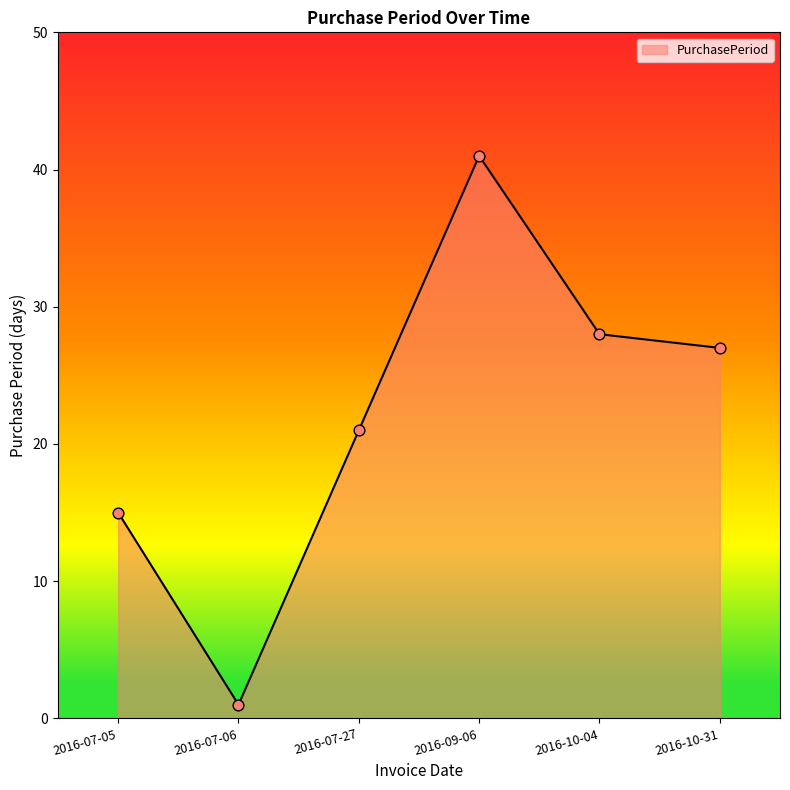

What is the change in value from 2016-07-27 to 2016-09-06?

+20